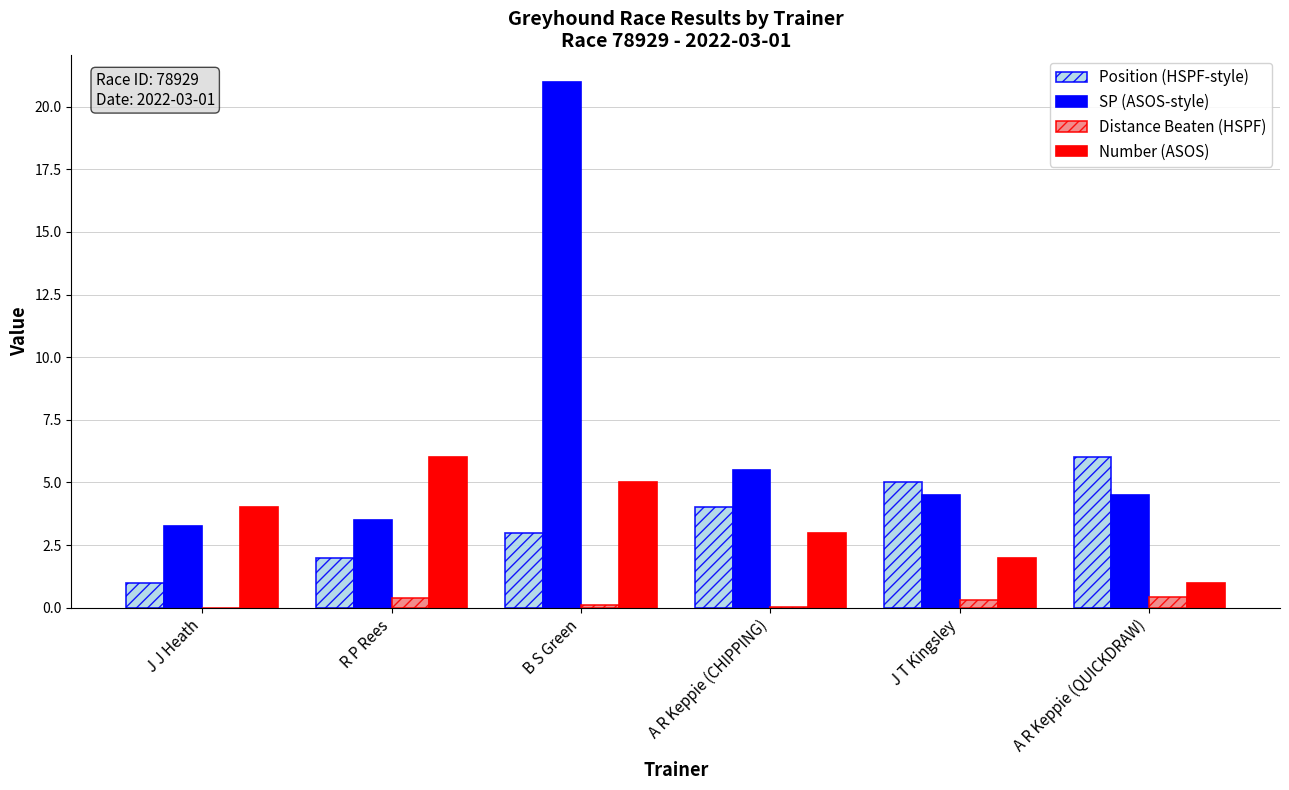

At which category is the sum across all series the highest?

B S Green